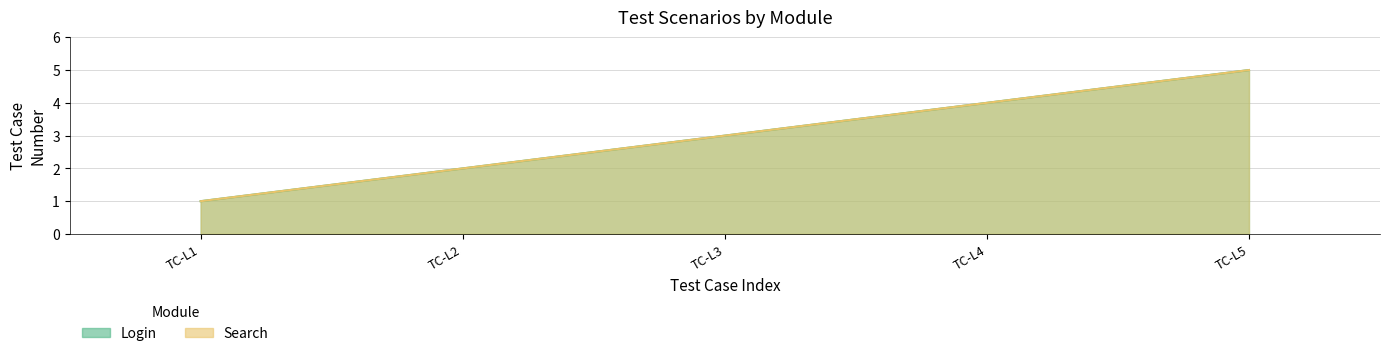

Reading left to right, extract all data points from this chart.

Login: 1	2	3	4	5
Search: 1	2	3	4	5